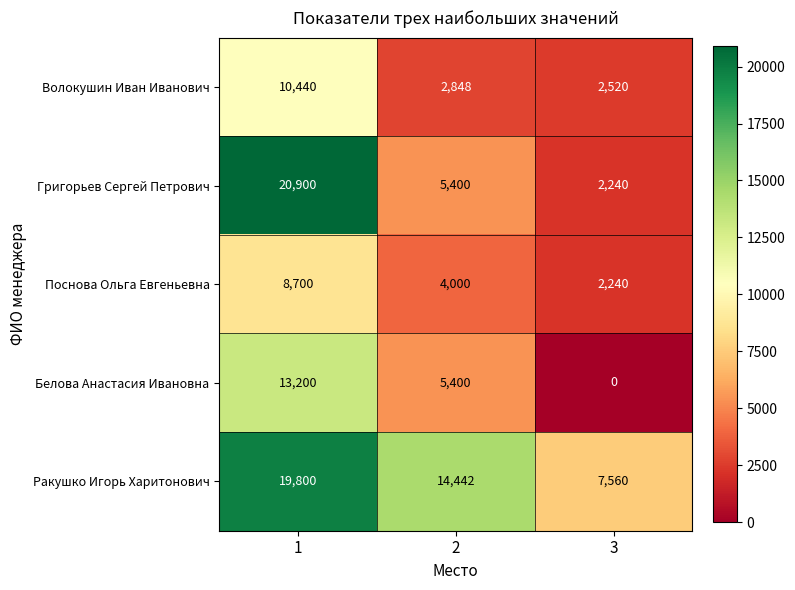

Between 1 and 3, which series saw the biggest shift?

Григорьев Сергей Петрович